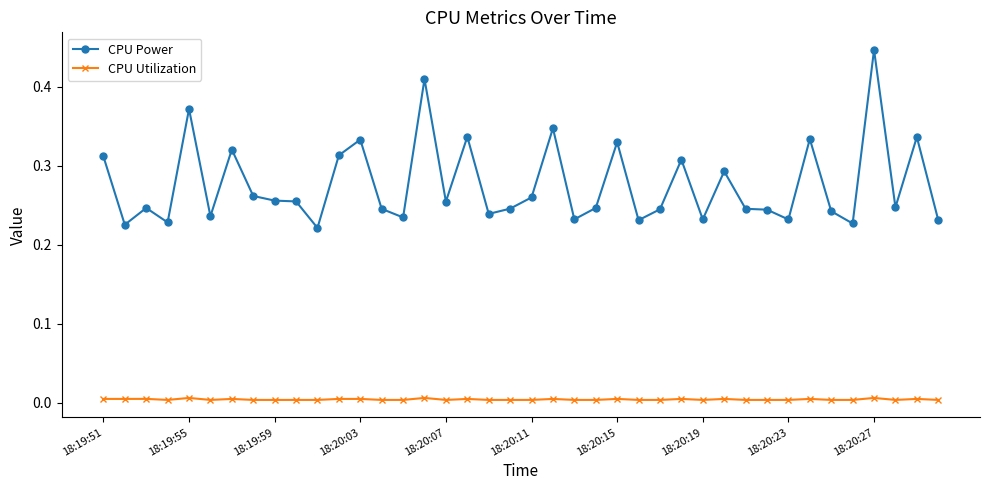

List the series in order of their overall mean, highest first.

CPU Power, CPU Utilization